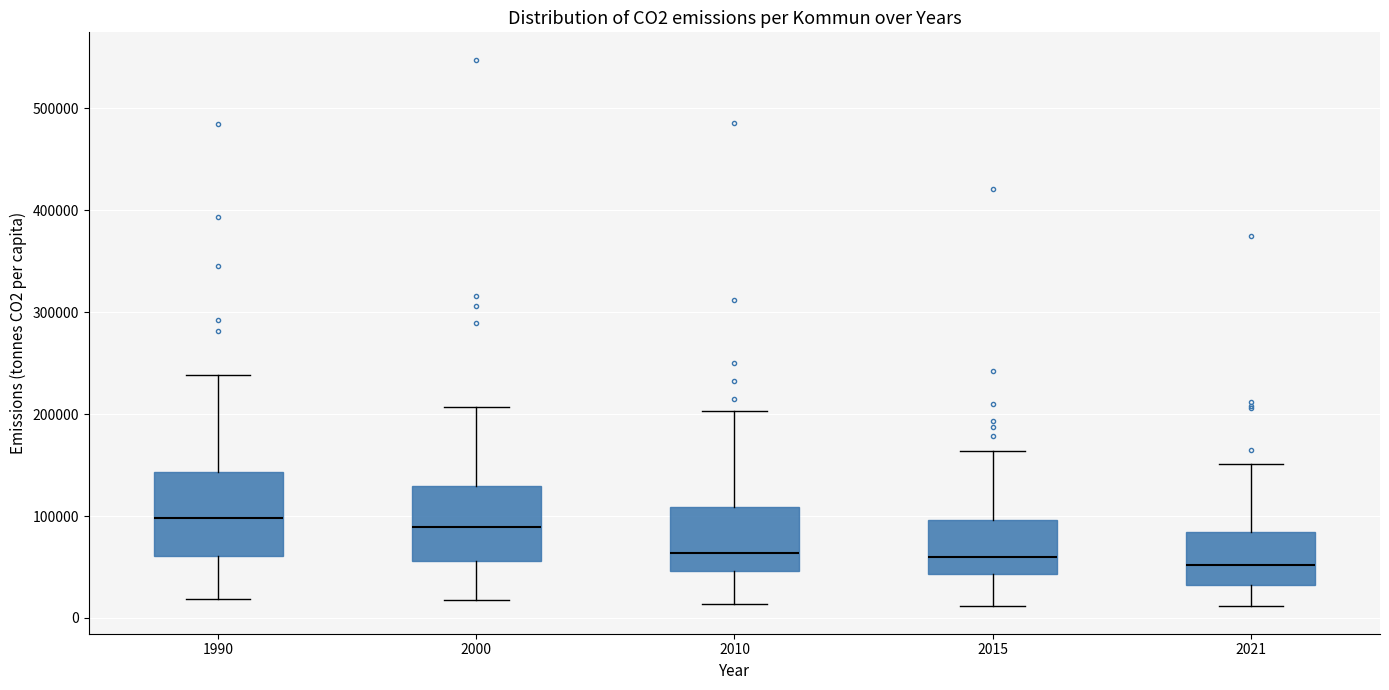

Reading left to right, transcribe this box plot: for each box, give where its median line is, the range the box spans, and where its two whiskers end, as read against the y-axis. The values are not printed on the chart, so give them approximately, as read against the axis.

1990: median 100000, box 60000 to 140000, whiskers 20000 to 240000
2000: median 90000, box 60000 to 130000, whiskers 20000 to 210000
2010: median 60000, box 50000 to 110000, whiskers 10000 to 200000
2015: median 60000, box 40000 to 100000, whiskers 10000 to 160000
2021: median 50000, box 30000 to 80000, whiskers 10000 to 150000